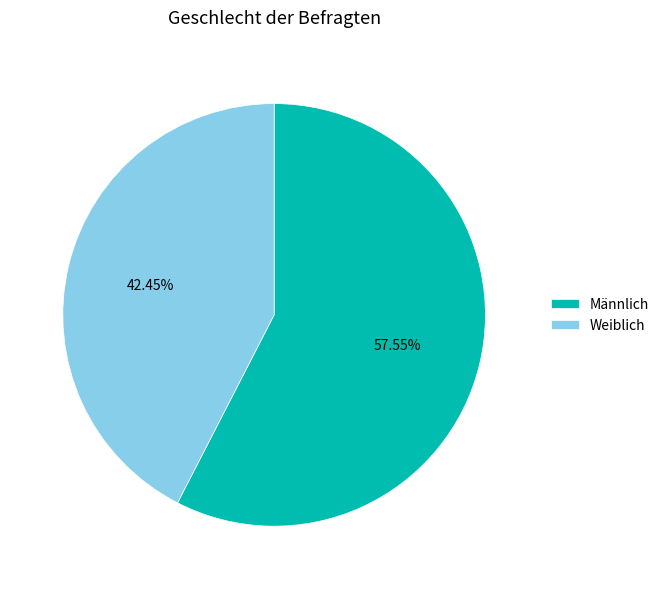

What percentage is the Männlich slice, to the nearest percent?

58%